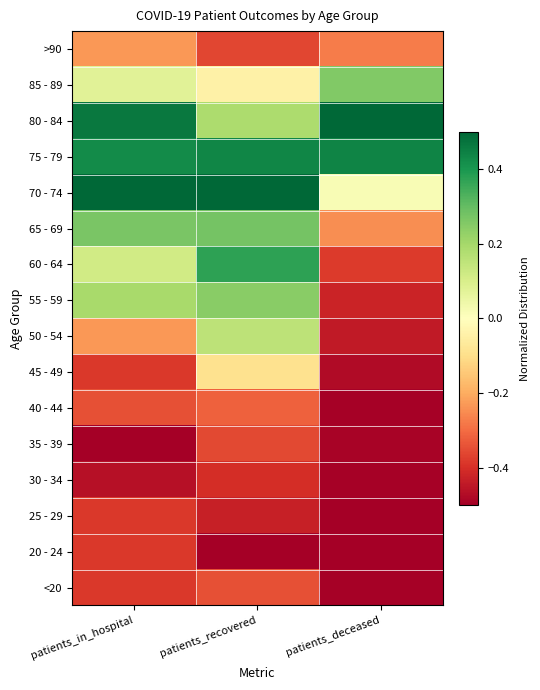

List the series in order of their peak value, highest first.

70 - 74, 80 - 84, 75 - 79, 60 - 64, 65 - 69, 85 - 89, 55 - 59, 50 - 54, 45 - 49, >90, 40 - 44, <20, 35 - 39, 20 - 24, 25 - 29, 30 - 34